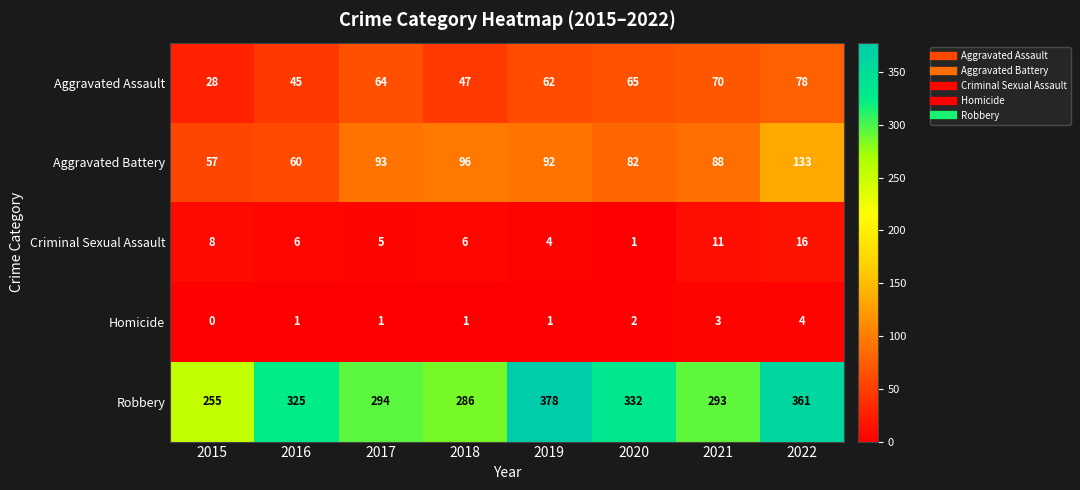

At how many categories does at least one series exceed 192?

8